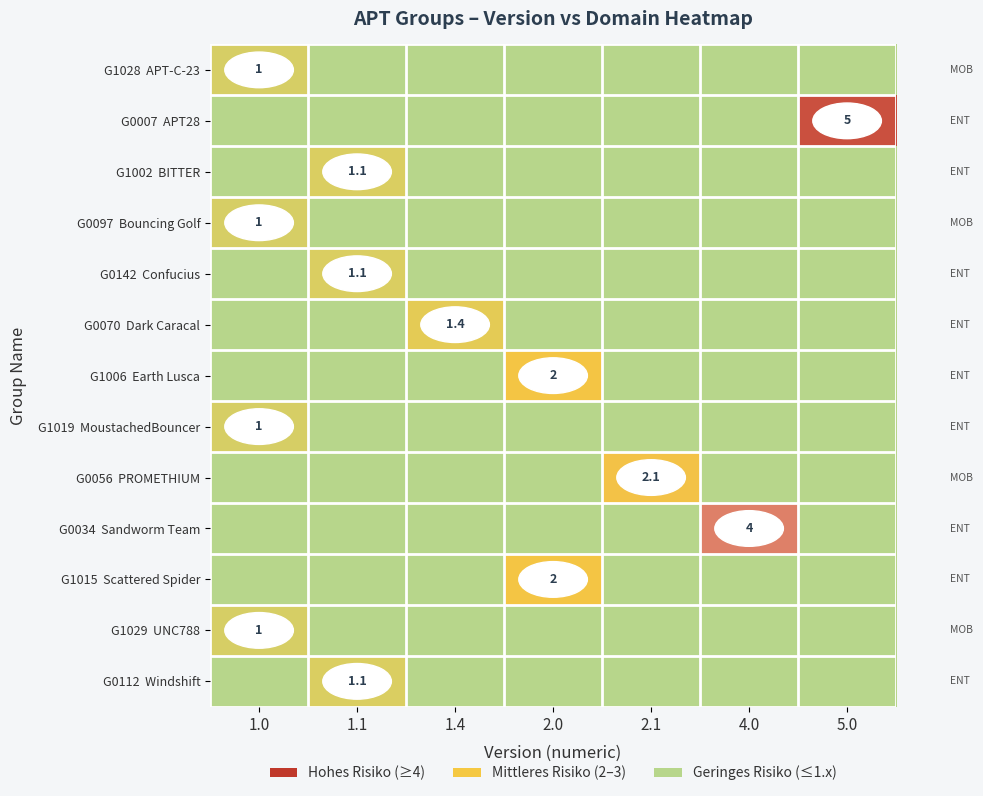

True or false: G1028 APT-C-23 has a value of 0.0 at 4.0.

True